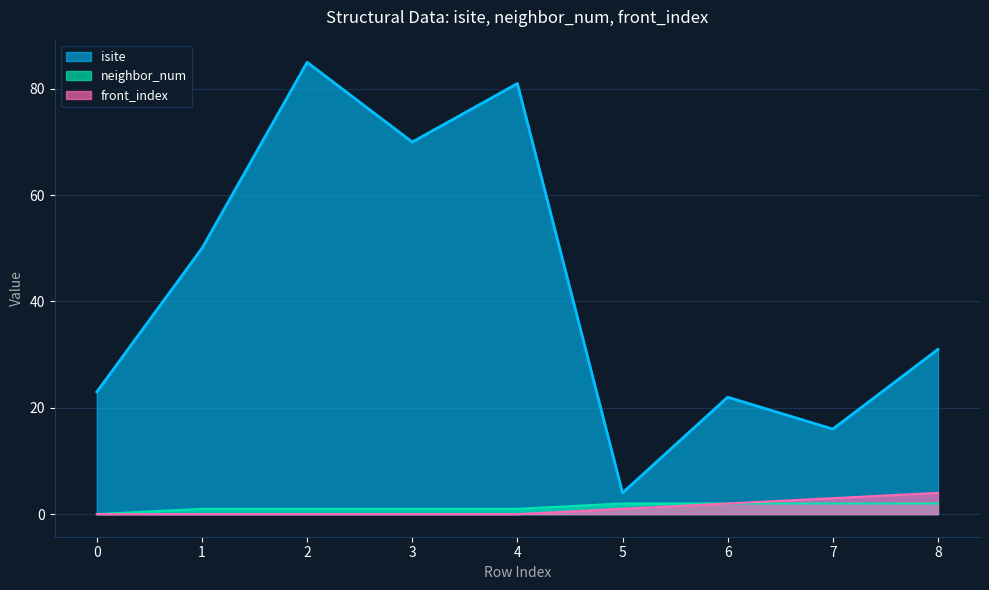

At which category is the sum across all series the highest?

2